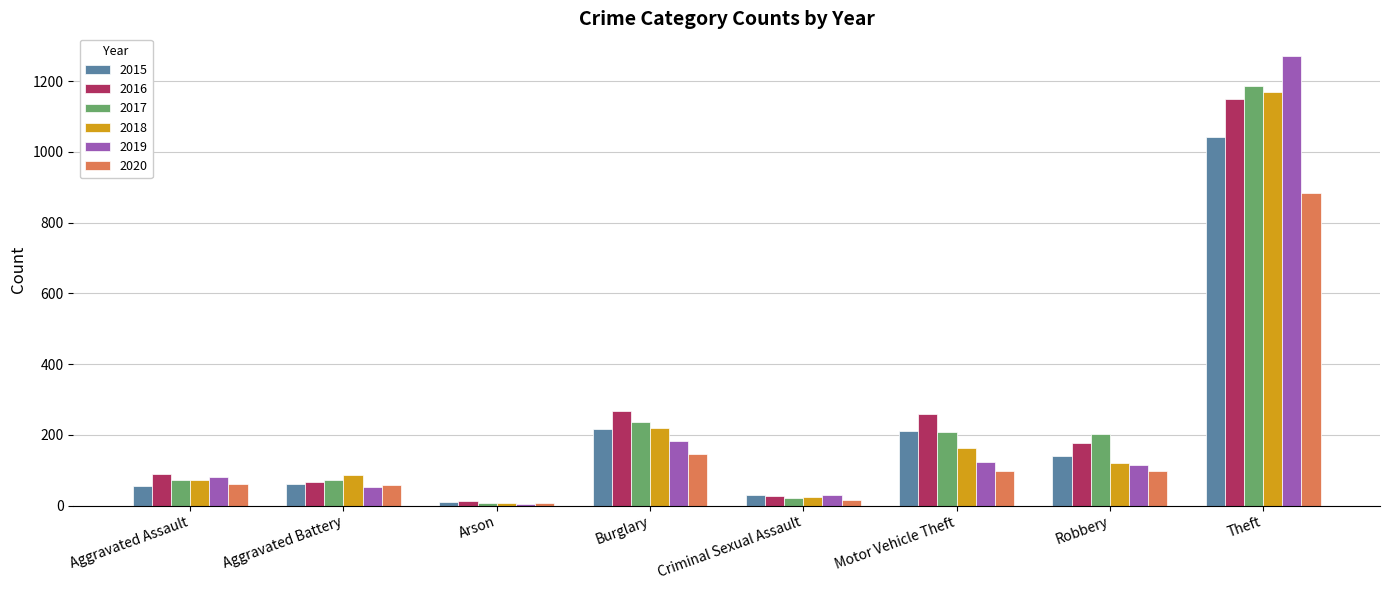

How many data points in 2018 are less than 121?

4